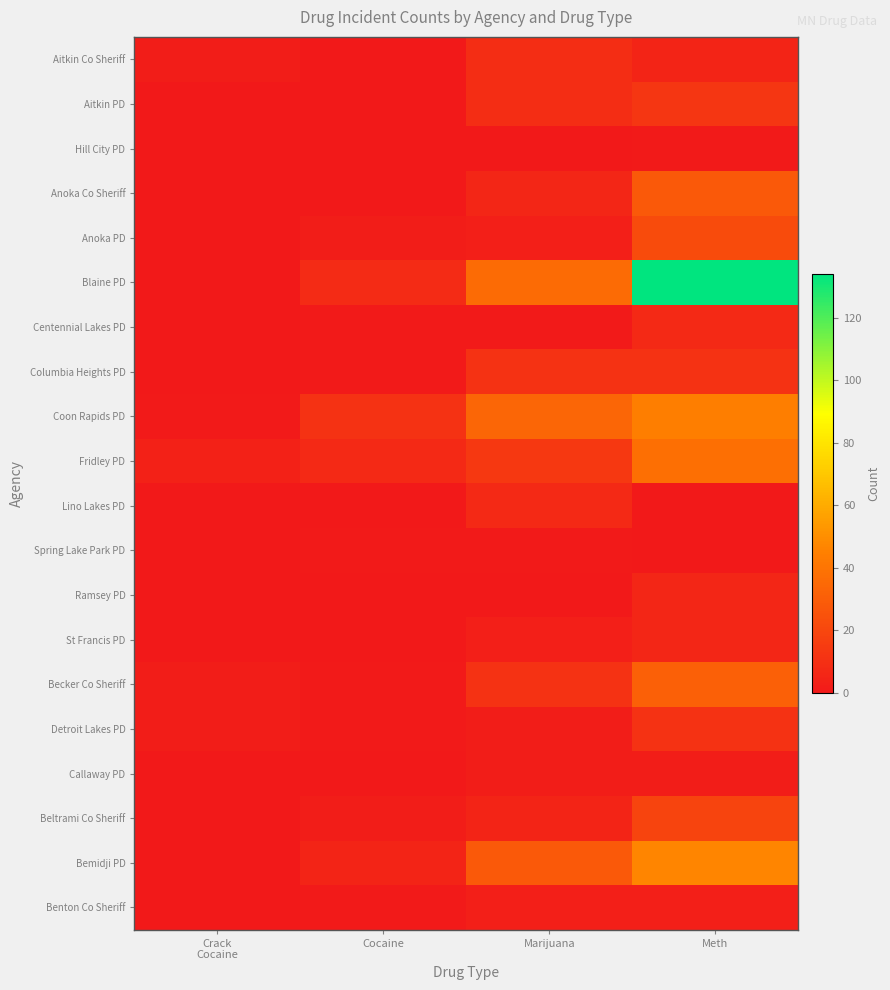

At how many categories does at least one series exceed 131?

1